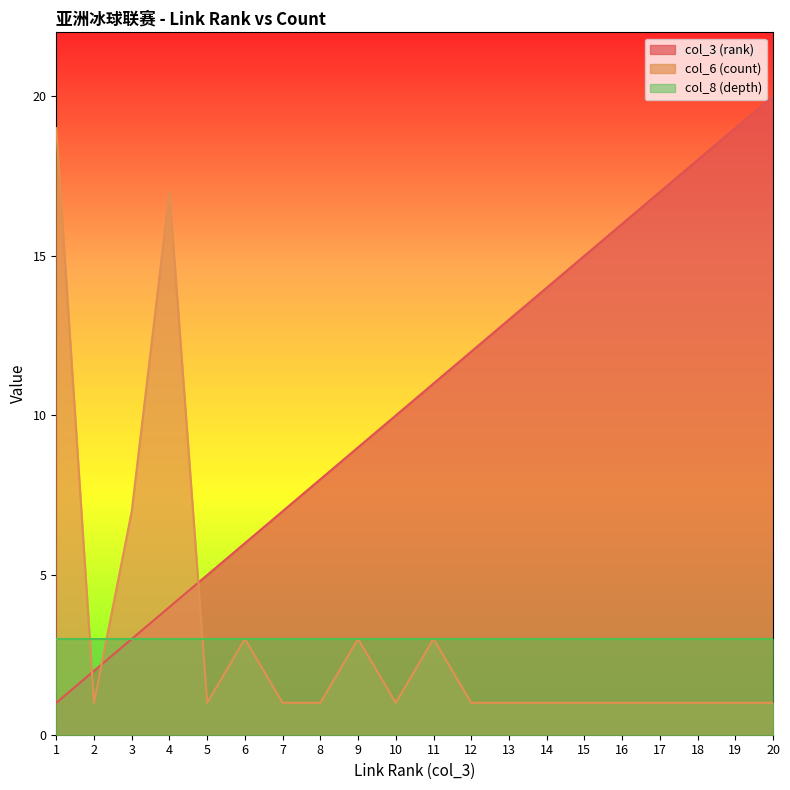

At which category does col_6 (count) reach its first local valley?

2